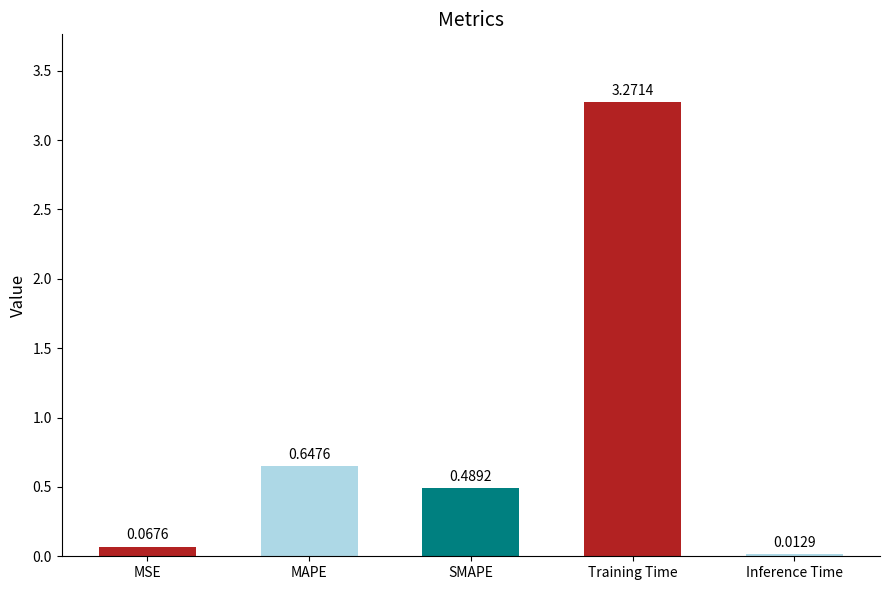

How many series are shown in this chart?

1